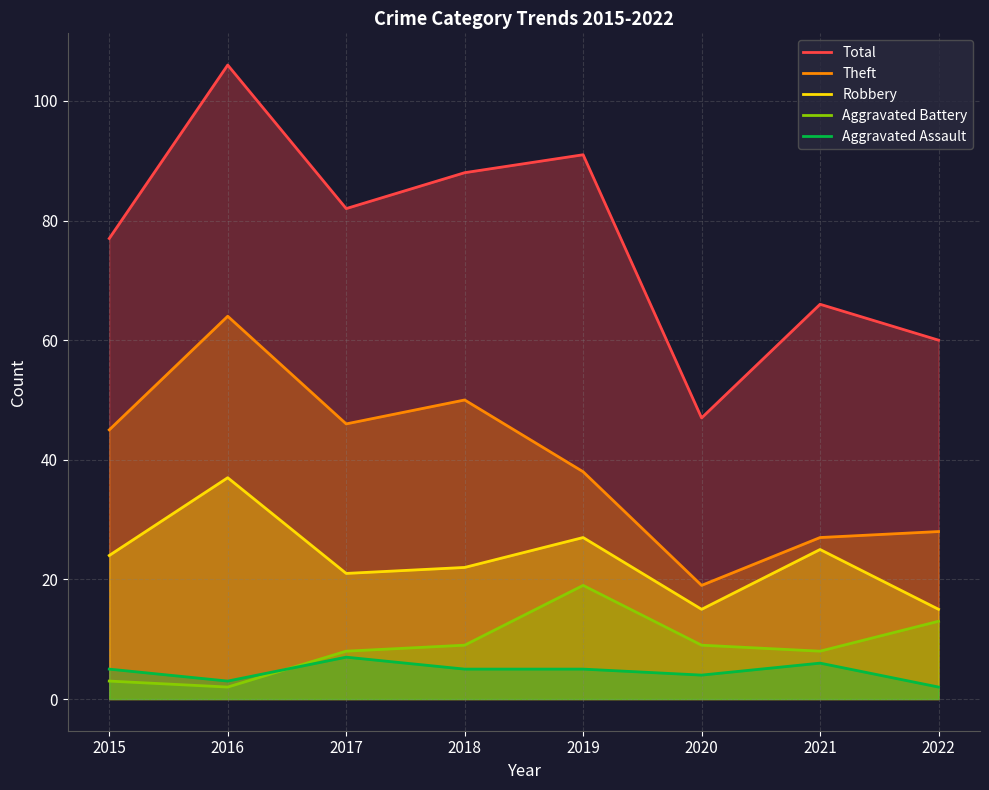

What is the sum of all Aggravated Battery values?

71